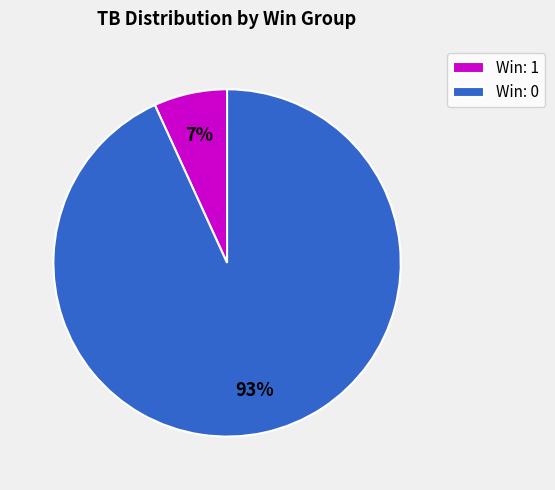

Do Win: 1 and Win: 0 together represent more than half of the pie?

Yes